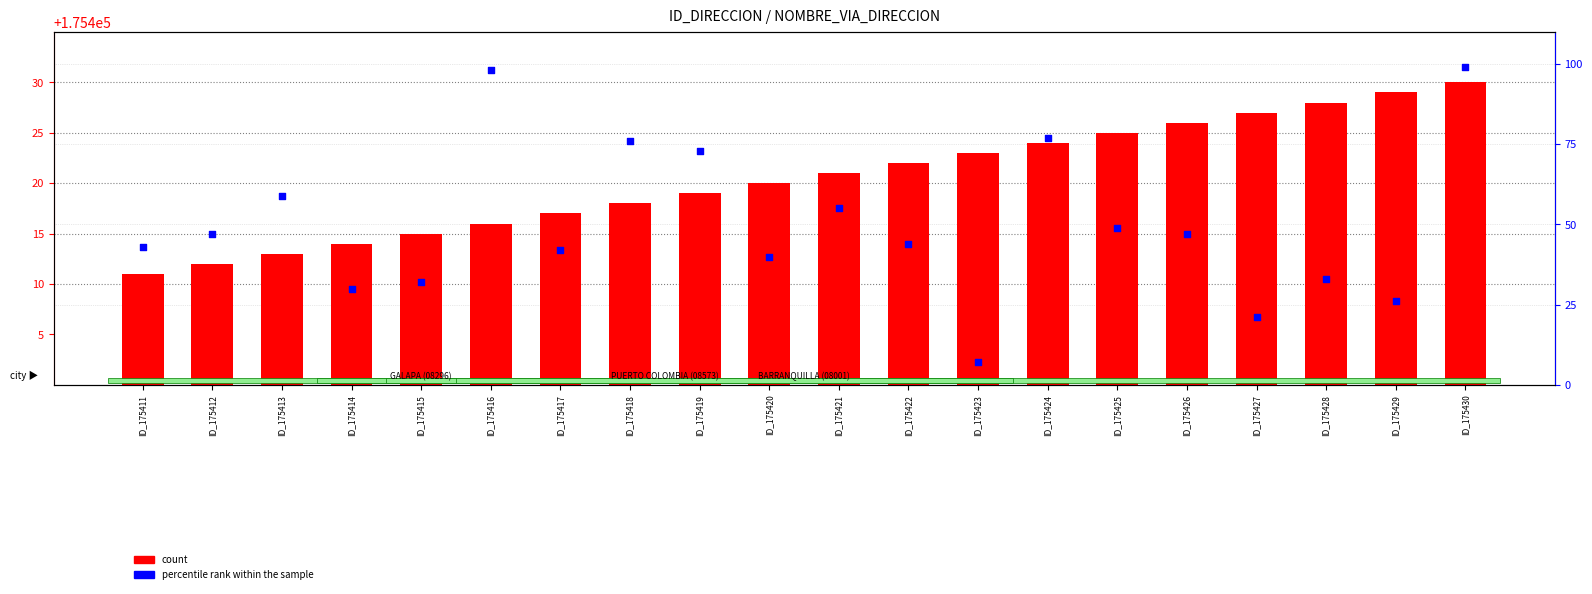

Which series has the widest spread of Y values?

percentile rank within the sample